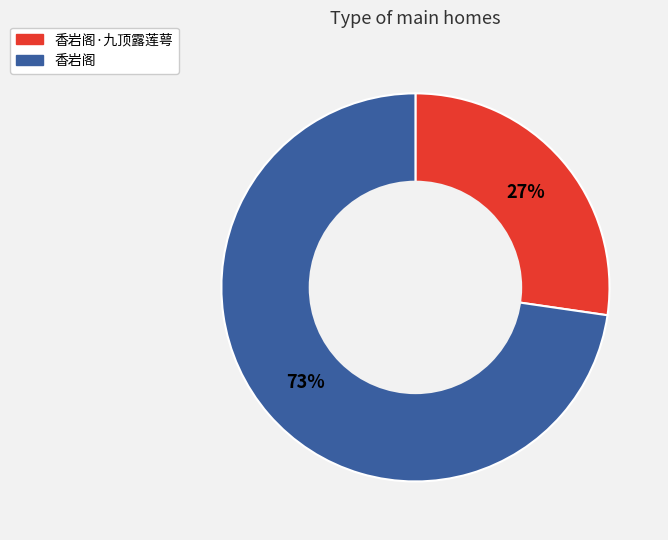

How many slices are in this pie chart?

2